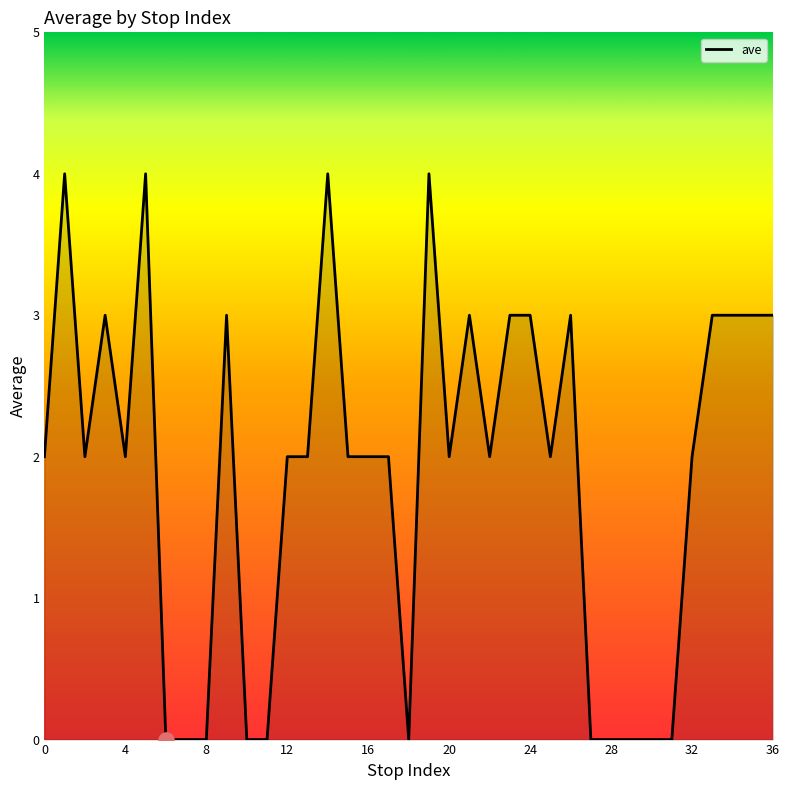

What is the difference between the maximum and minimum values?

4